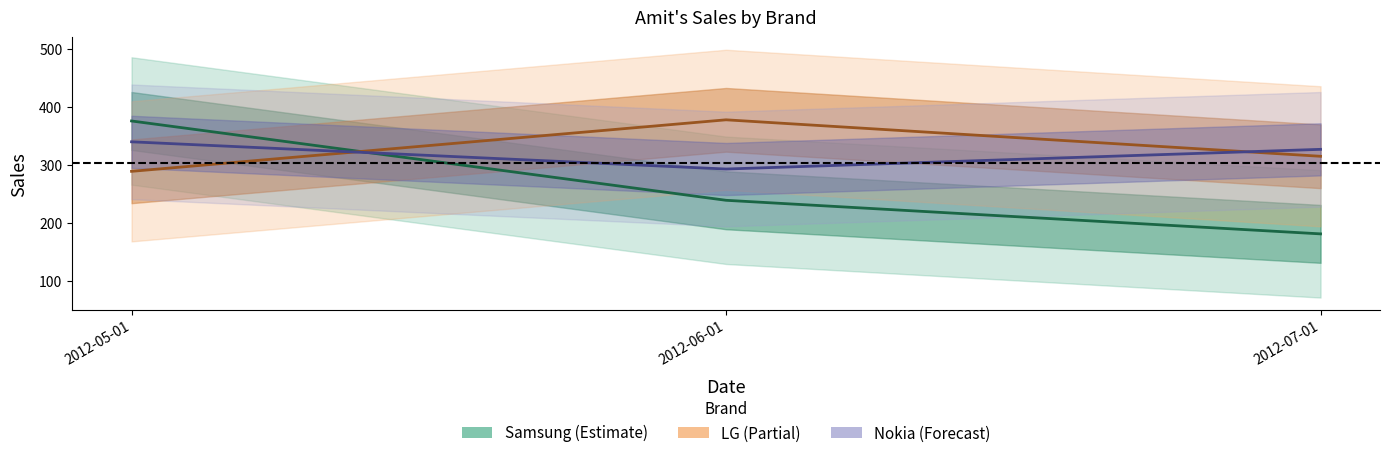

Where is LG nearest to the value 333?

2012-07-01